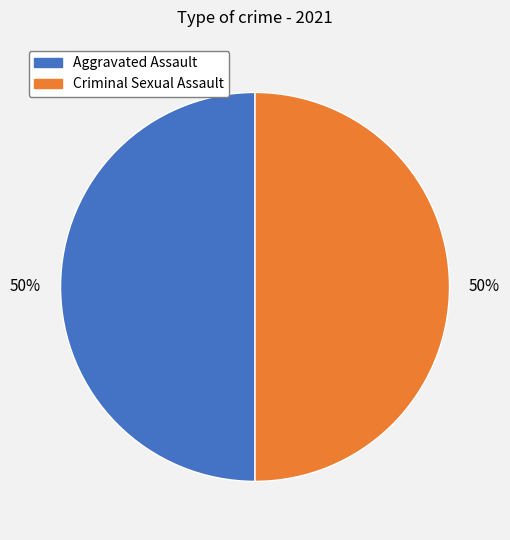

To the nearest percent, what is the average slice percentage?

50%